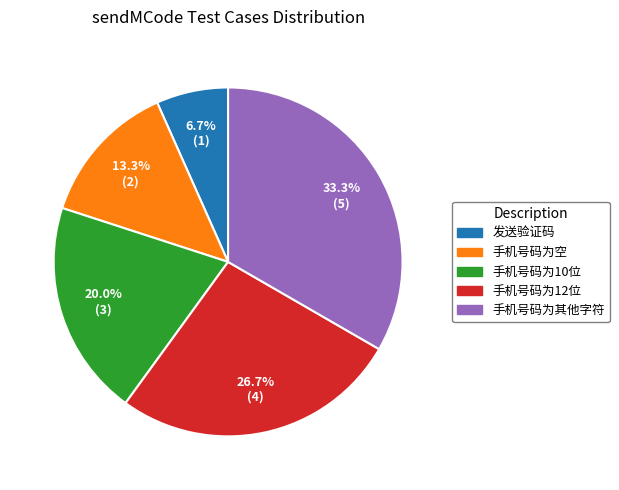

How many segments does this pie chart have?

5